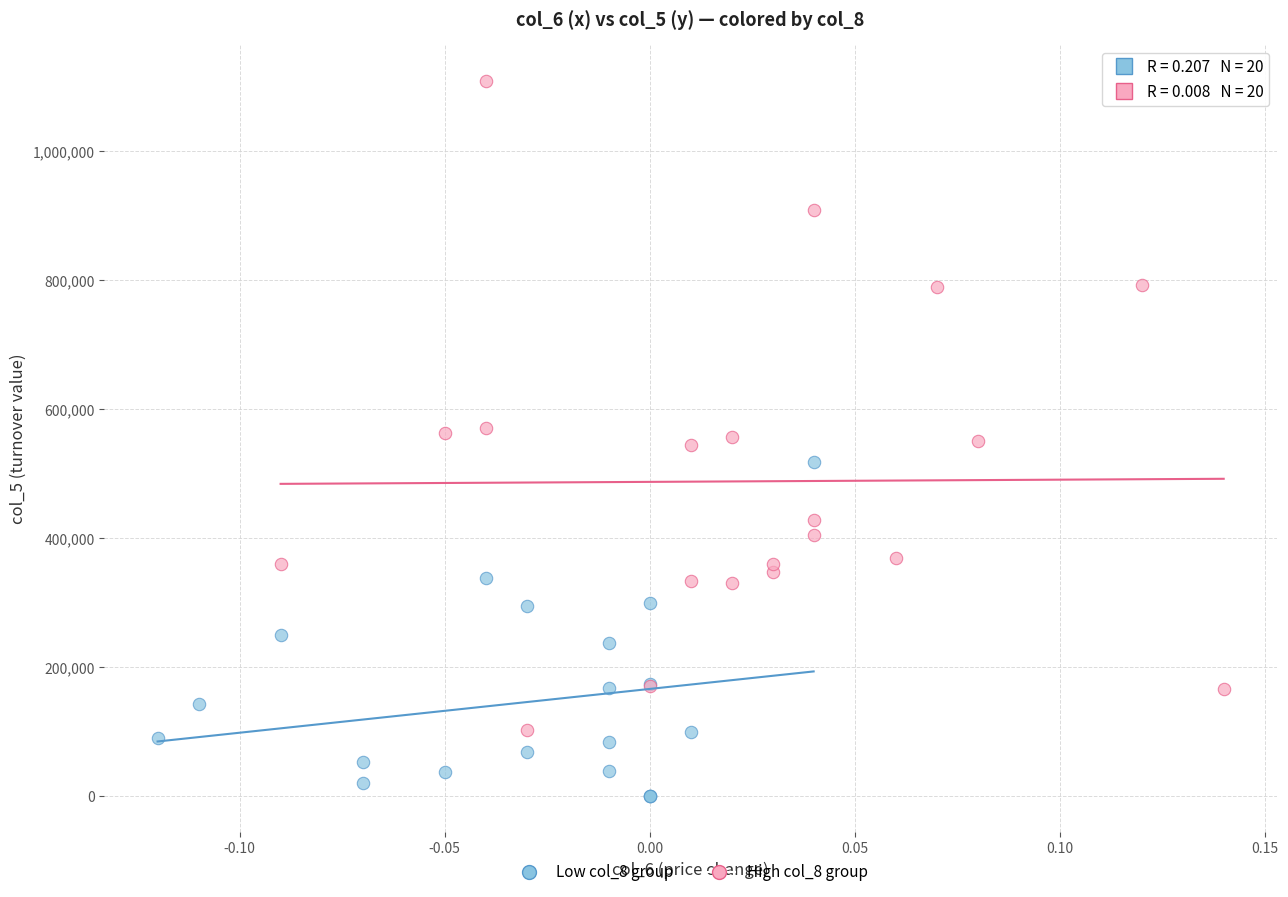

Which series reaches the minimum Y coordinate?

Low col_8 group